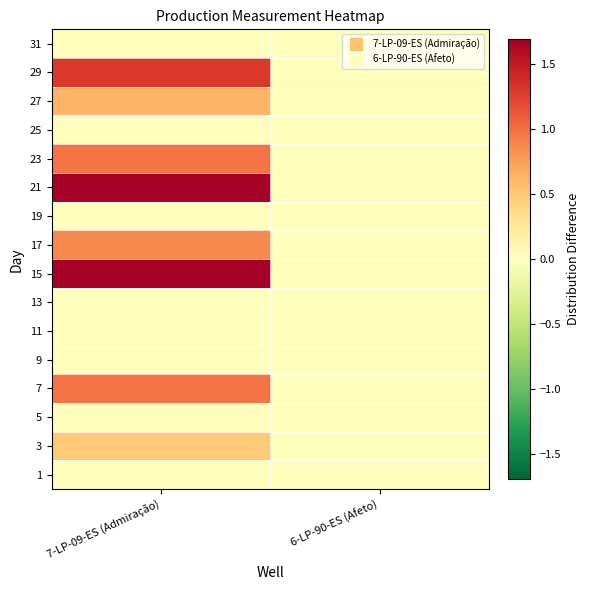

Which has a higher value, 6-LP-90-ES (Afeto) or 7-LP-09-ES (Admiração)?

7-LP-09-ES (Admiração)